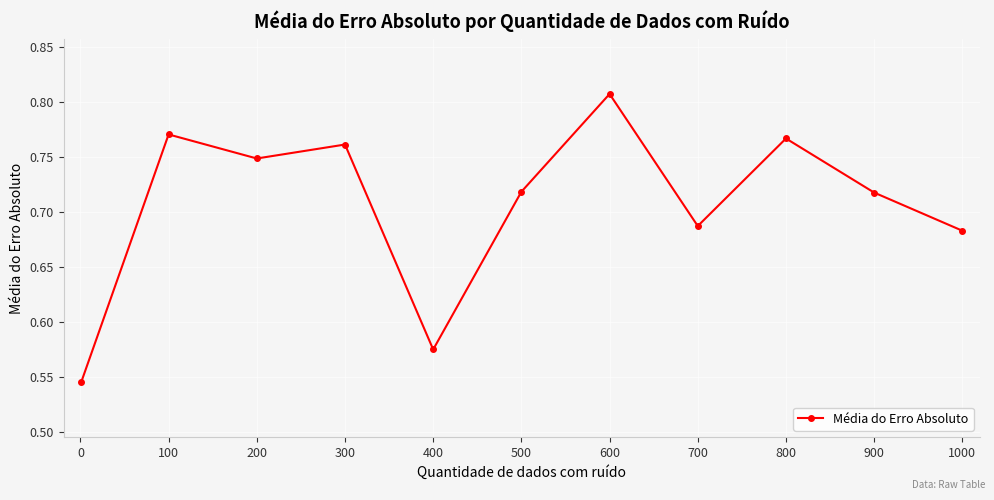

How many values are between 0 and 1?

11